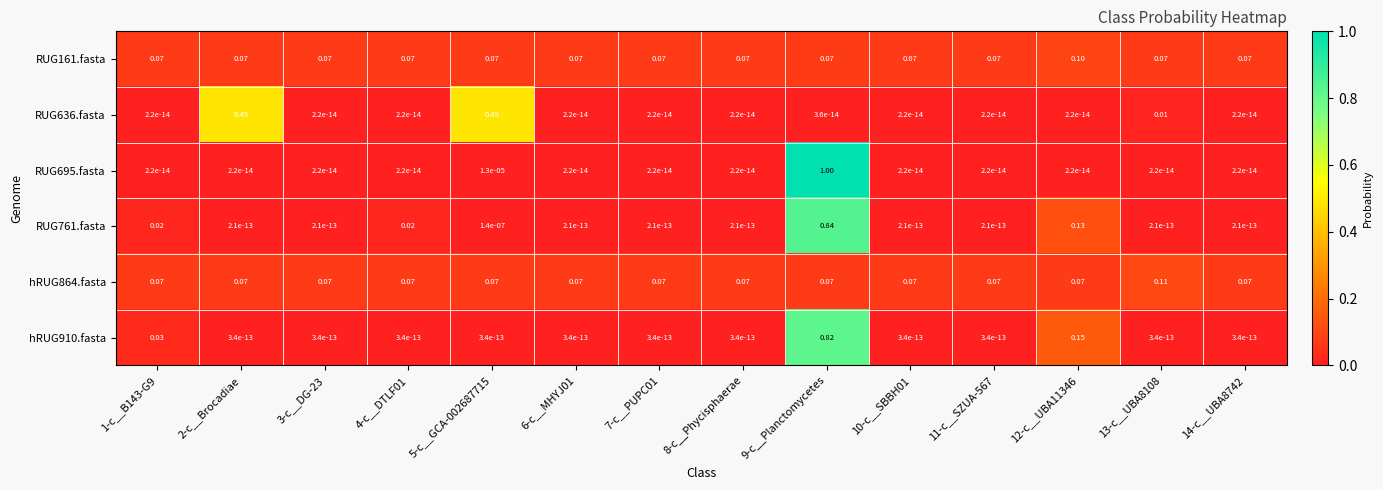

Is the value of hRUG910.fasta at 14-c__UBA8742 greater than the value of RUG761.fasta at 1-c__B143-G9?

No